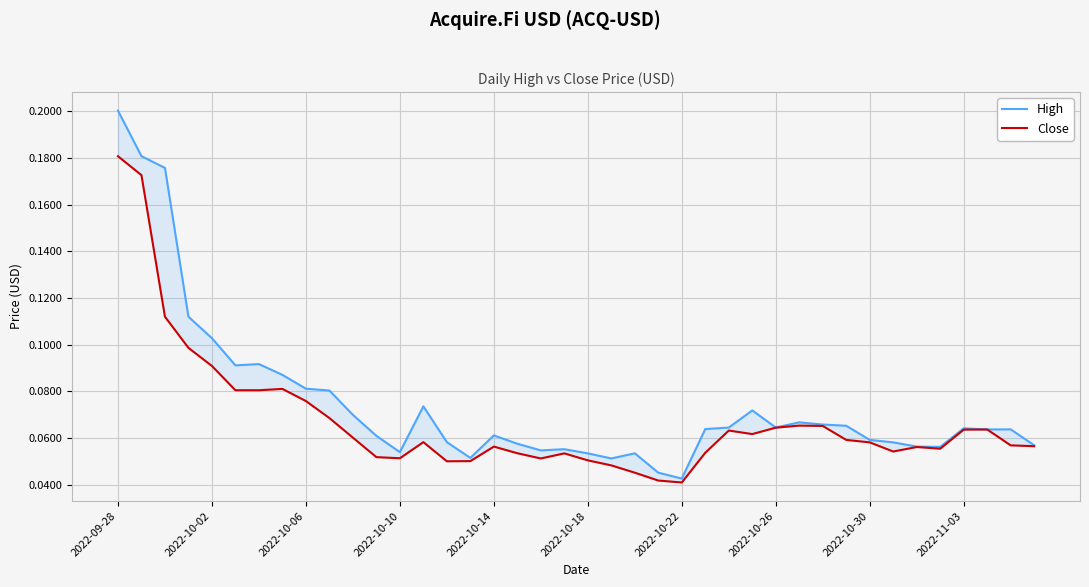

True or false: Close has more than 0 interior local peaks.

True